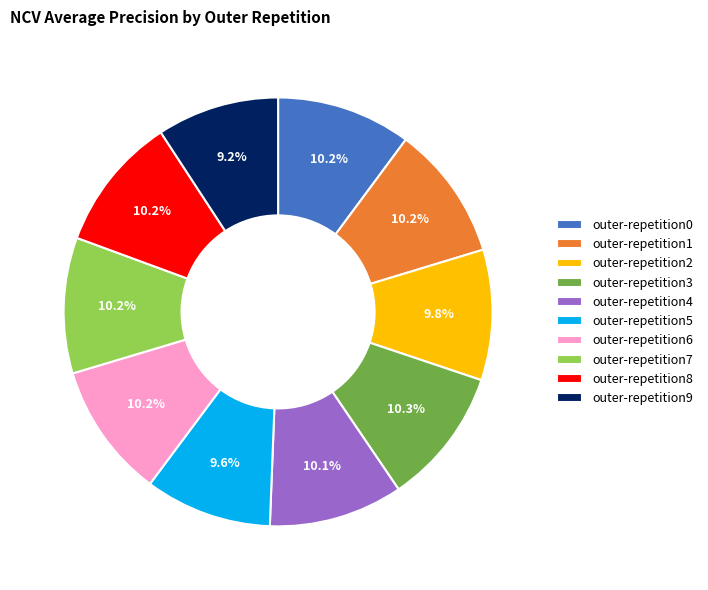

To the nearest percent, what is the difference between the outer-repetition0 and outer-repetition9 slice percentages?

1%